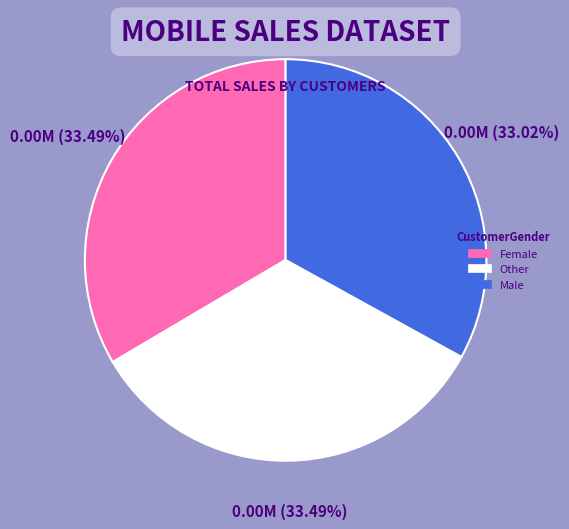

Is there any slice that represents more than half of the pie?

No